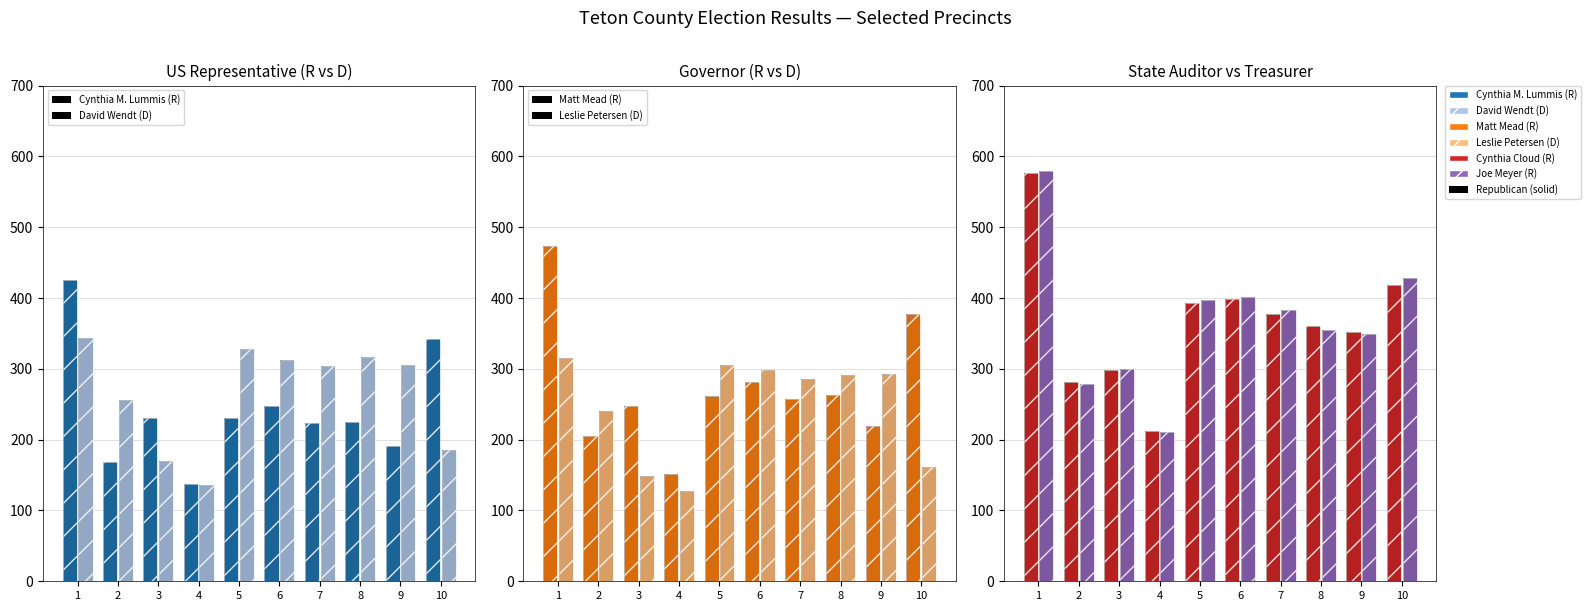

Which series has the largest total across all categories?

Joe Meyer (R)